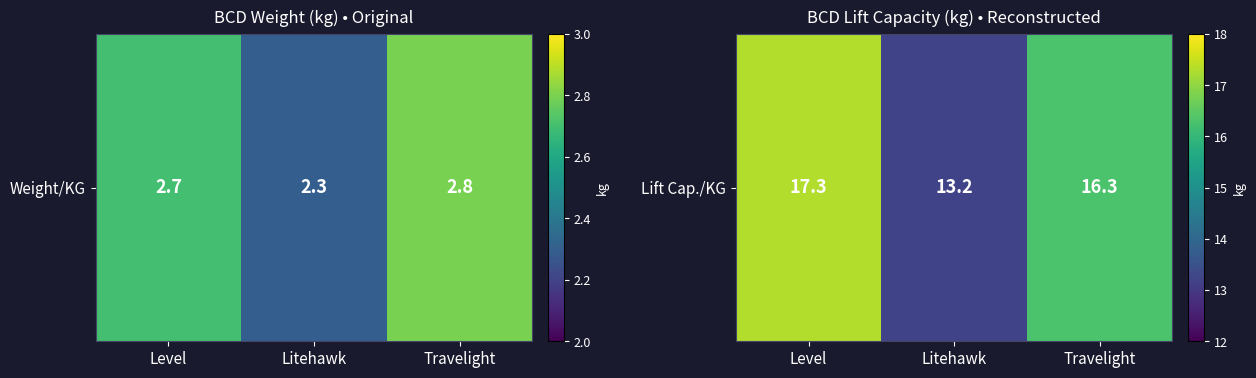

Reading left to right, extract all data points from this chart.

Level=17.3	Litehawk=13.2	Travelight=16.3